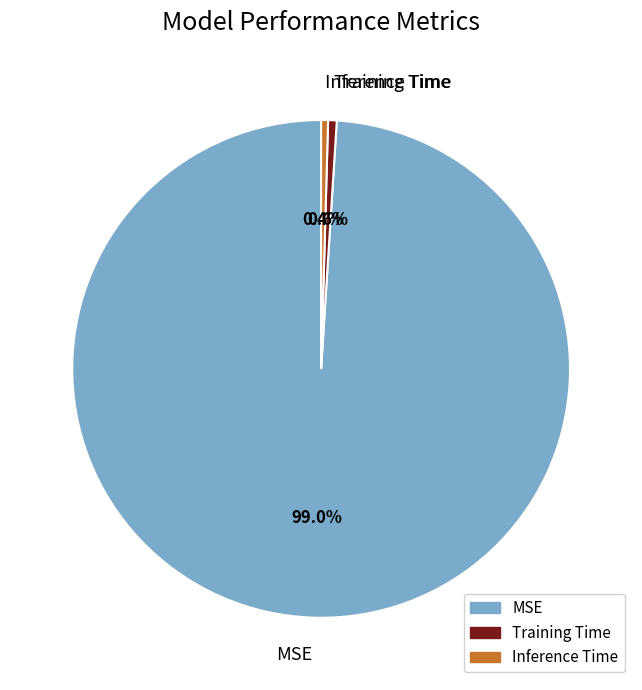

What percentage do Training Time and MSE together represent?

99.6%